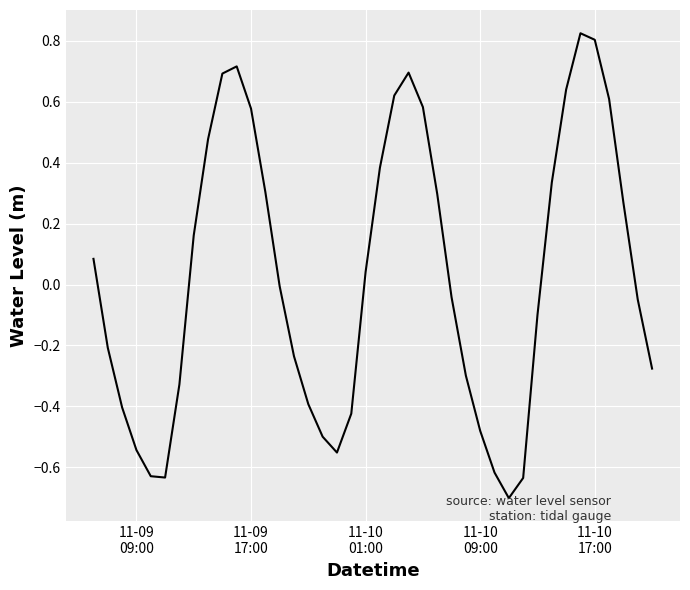

What is the minimum value shown in the chart?

-0.7